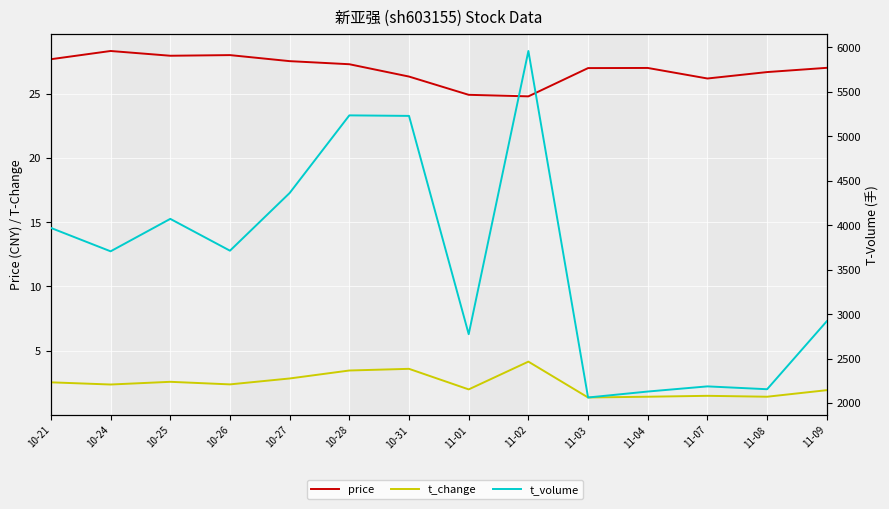

How many lines are shown in the chart?

3